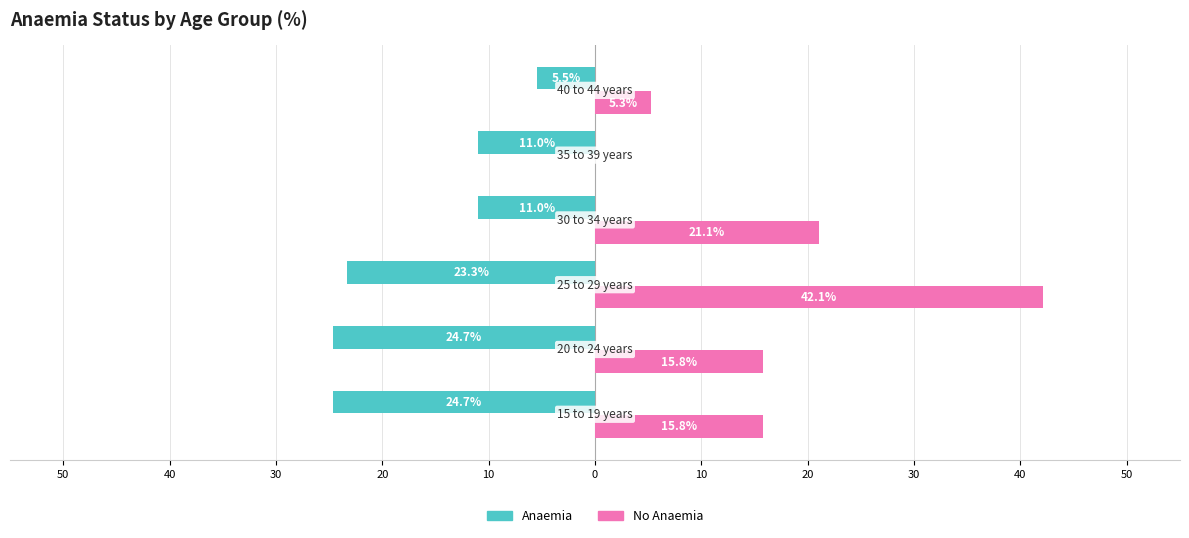

What are all the series names shown in the legend?

Anaemia, No Anaemia